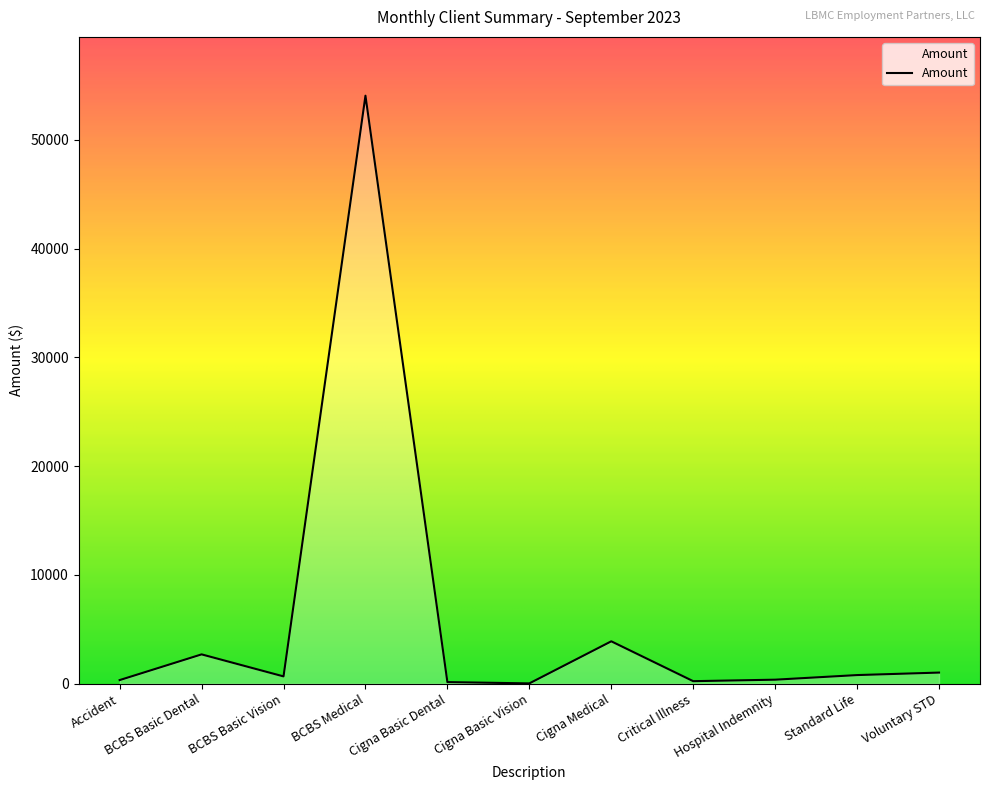

True or false: there are more than 2 points higher than both neighbors.

True